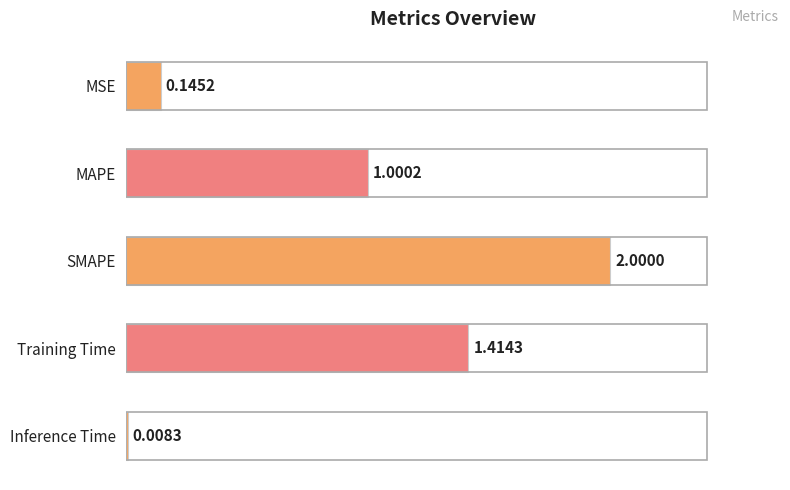

Which has a higher value, Inference Time or Training Time?

Training Time